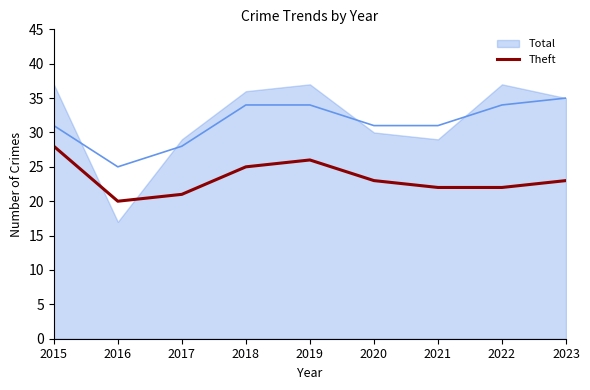

How many data points does each series have?

9